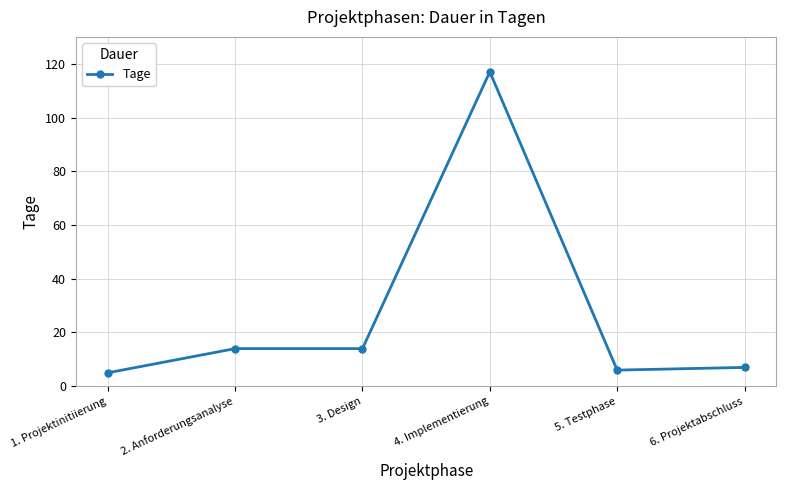

What is the greatest value displayed?

117